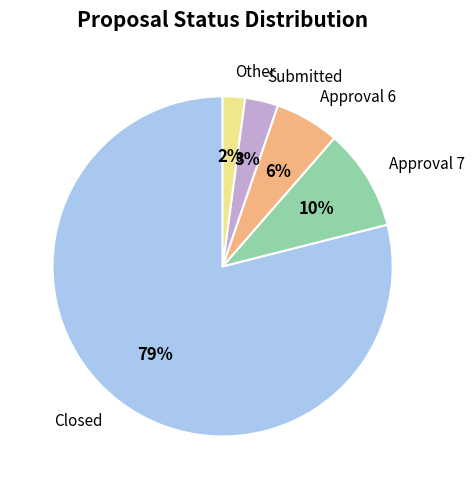

Rank the categories by value from lowest to highest.

Other, Submitted, Approval 6, Approval 7, Closed